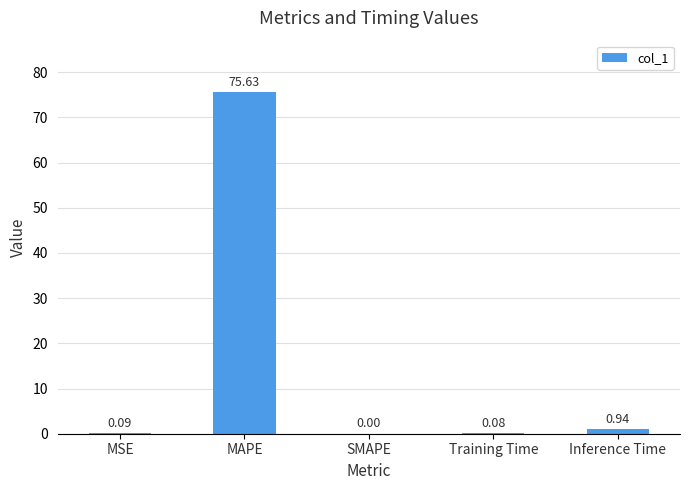

Which has a higher value, SMAPE or MAPE?

MAPE